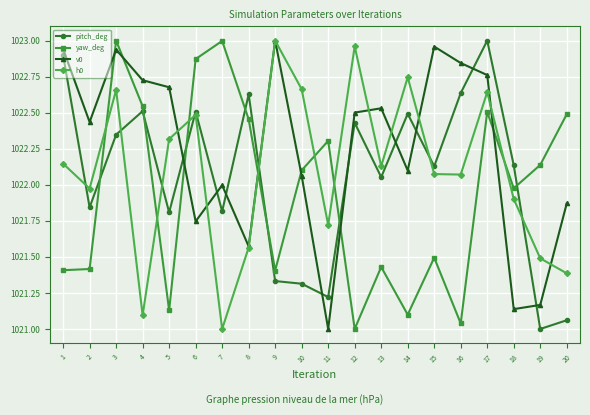

How many data points does each series have?

20